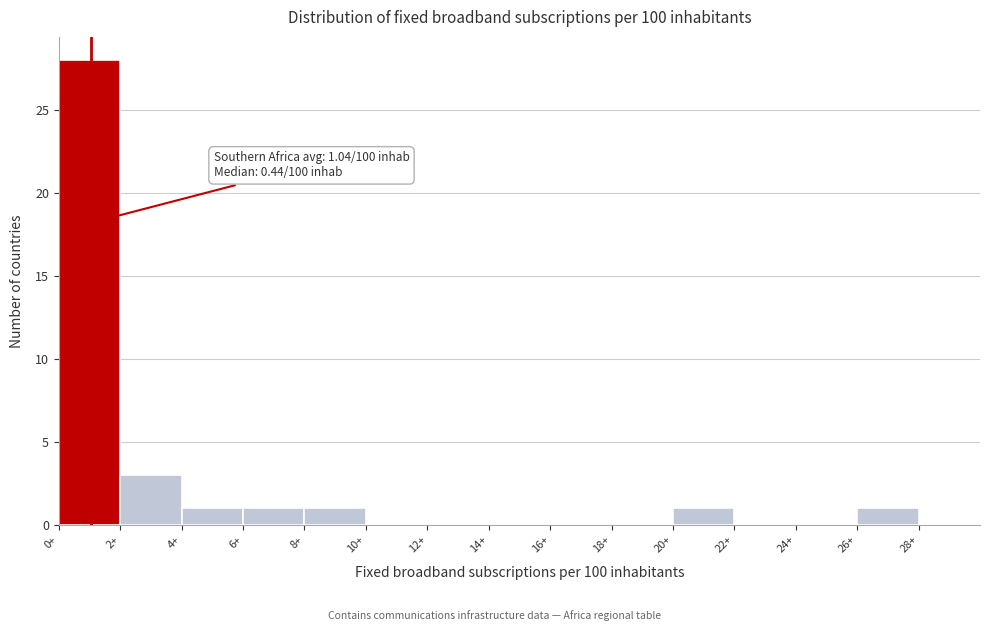

Which range on the x-axis has the tallest bar?

0 to 2